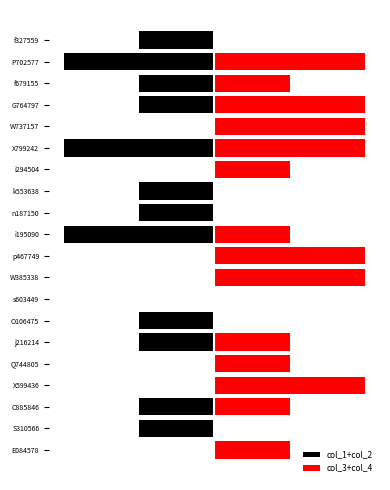

What is the spread (max minus min) of values at S310566?

1